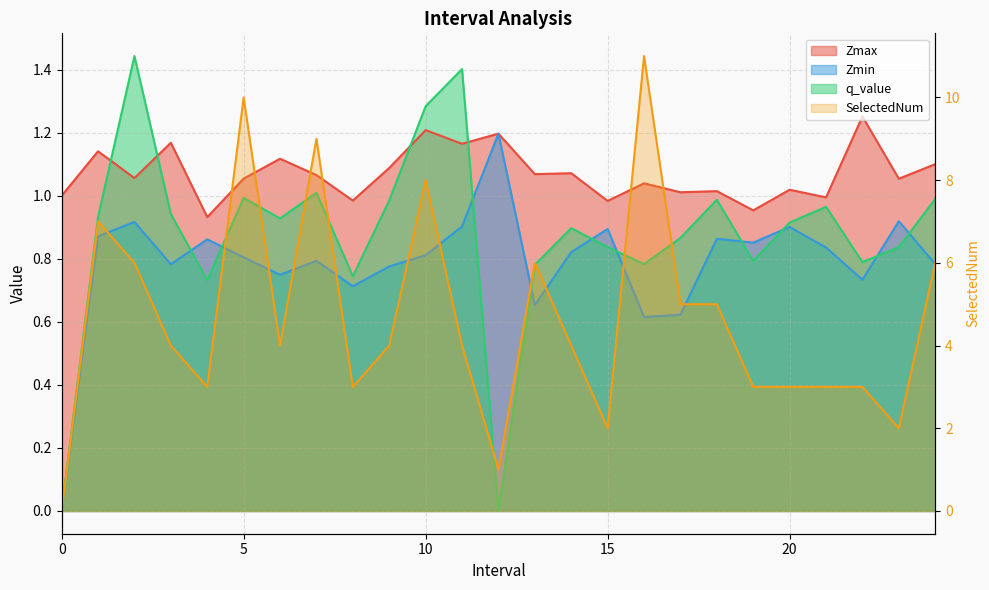

What is the difference between the second highest and second lowest values in the q_value series?

1.4